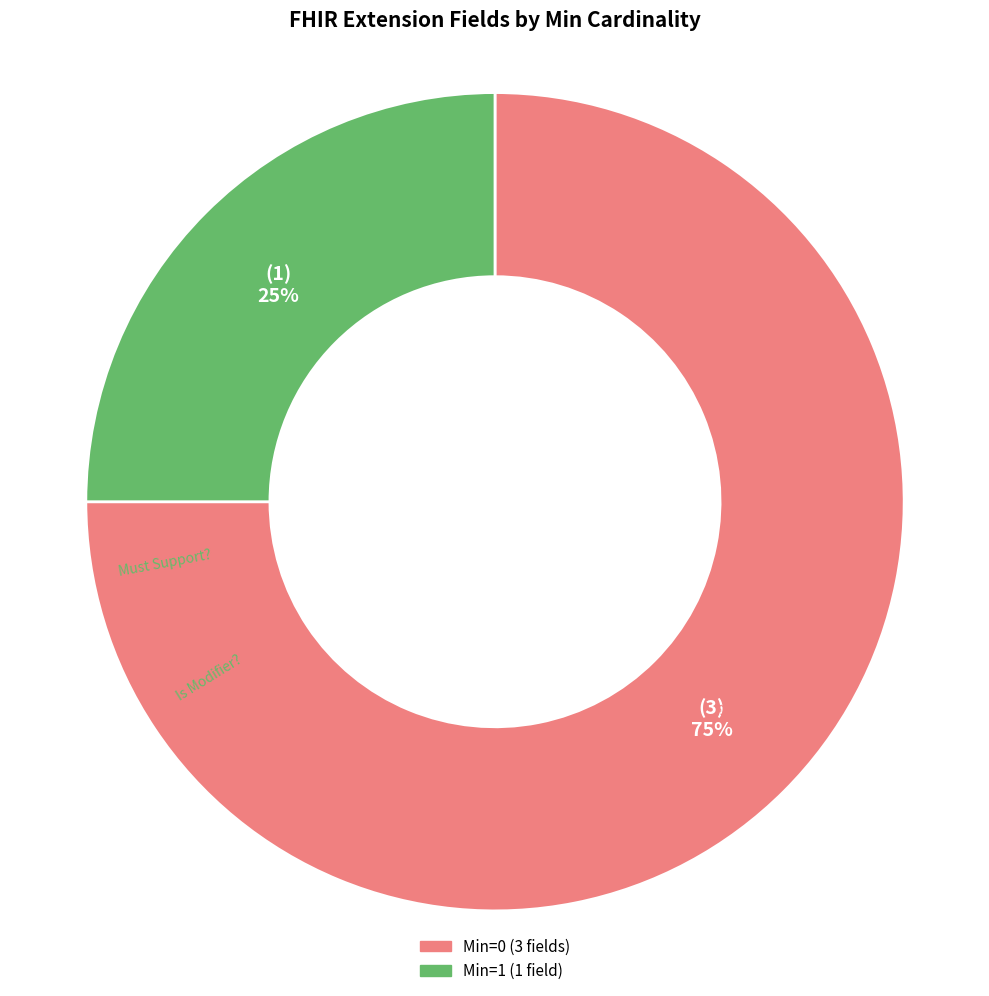

How many slices are in this pie chart?

2